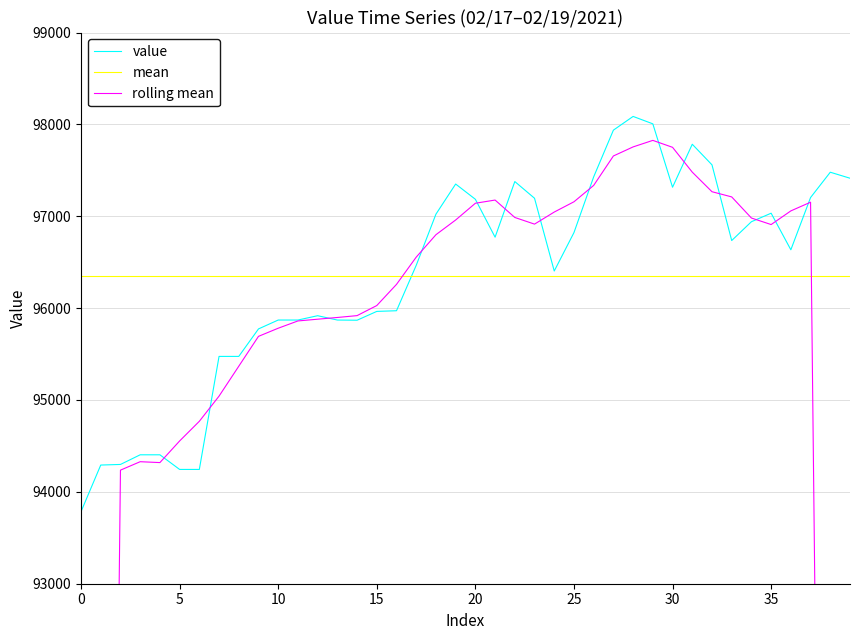

Which series ends up on top after the final intersection of rolling mean and value?

value